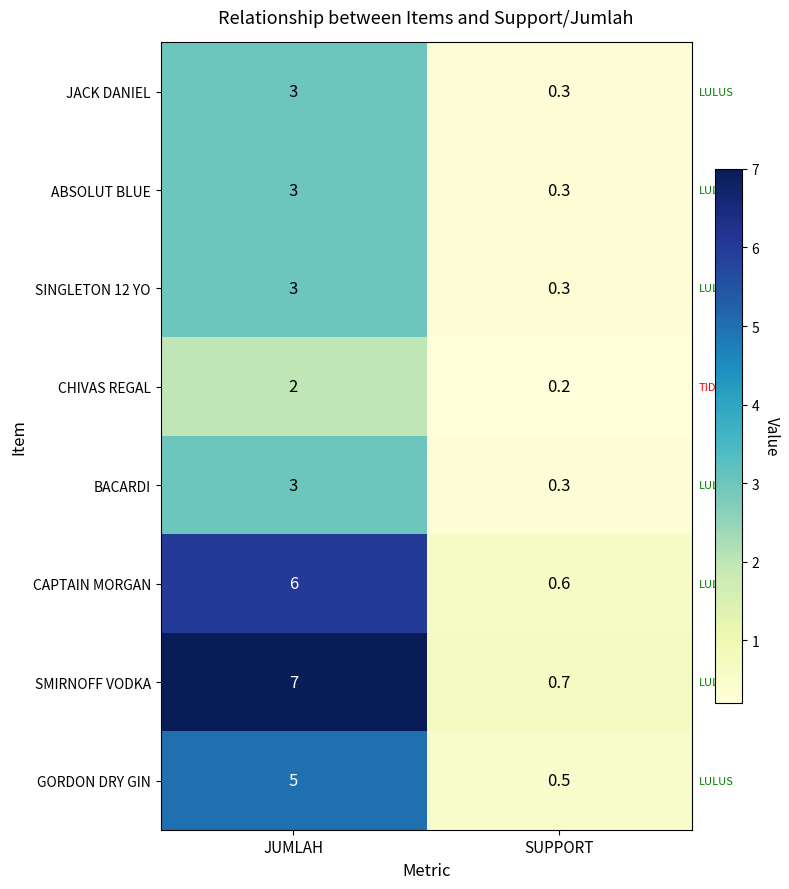

The CHIVAS REGAL series shows 2.0 at JUMLAH. True or false?

True